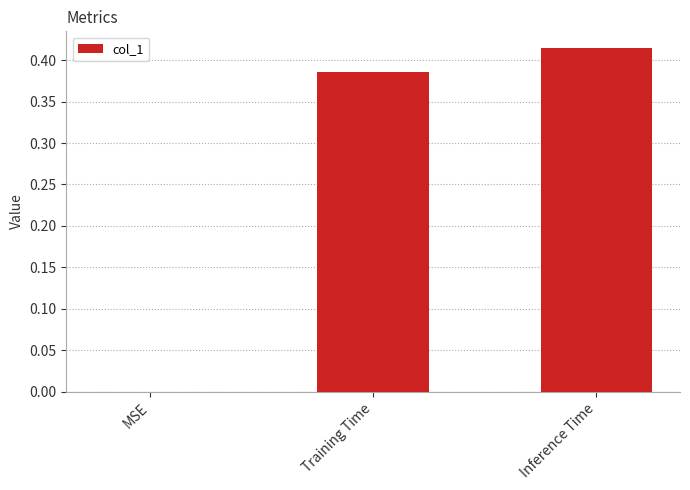

The chart shows a value of 0.0 at MSE. True or false?

True